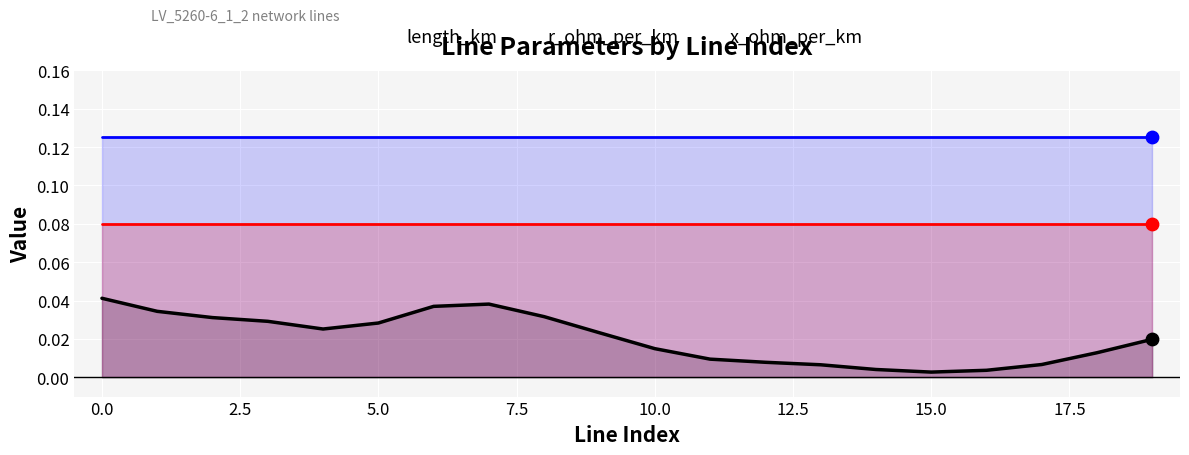

Which series has the largest total across all categories?

r_ohm_per_km